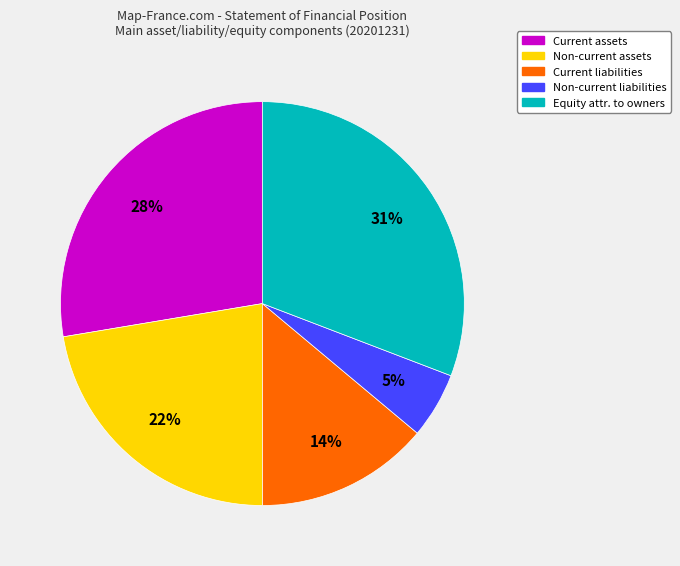

How many segments does this pie chart have?

5